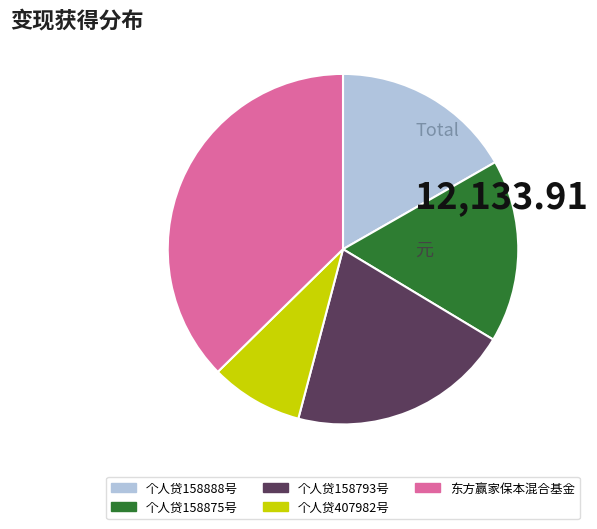

Is the sum of 东方赢家保本混合基金 and 个人贷158793号 greater than half?

Yes